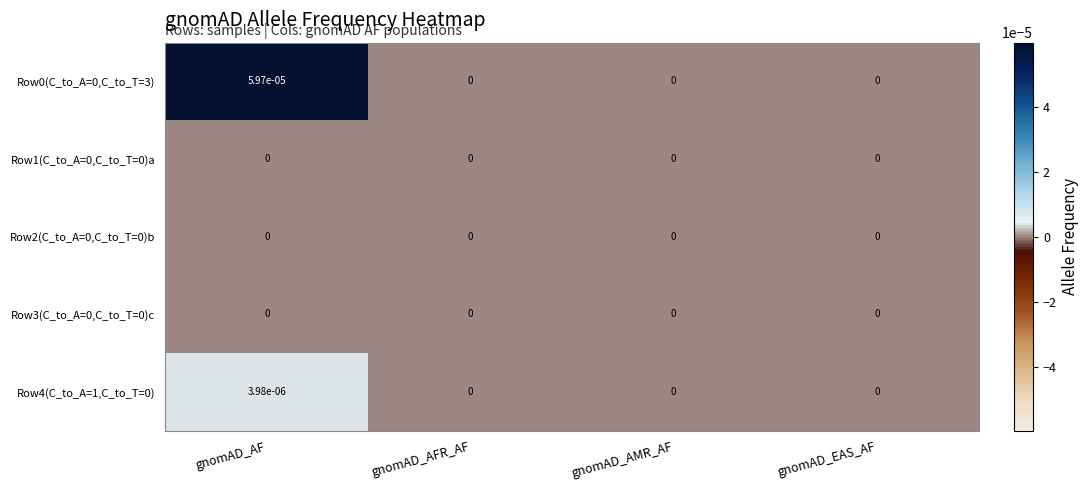

Is it true that Row4(C_to_A=1,C_to_T=0) equals 0.0 at gnomAD_AF?

True